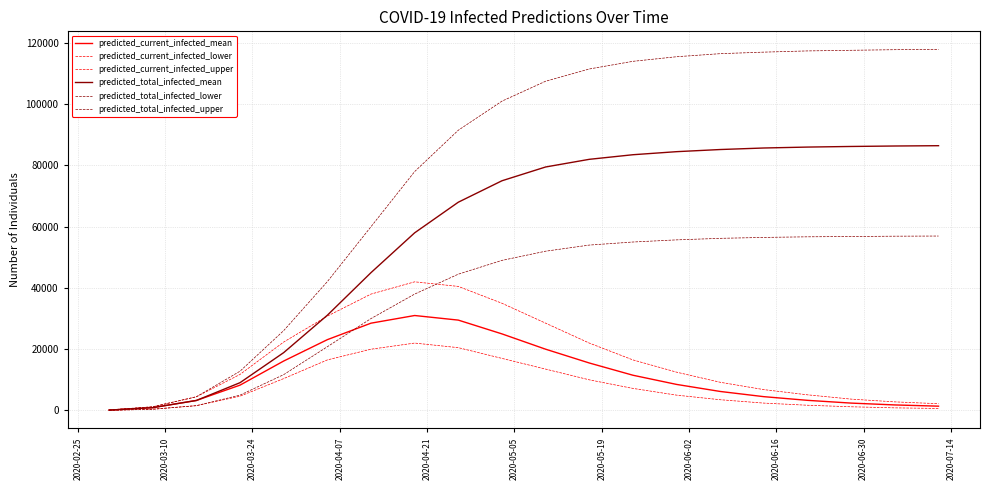

True or false: predicted_current_infected_mean and predicted_total_infected_upper intersect in this chart.

False